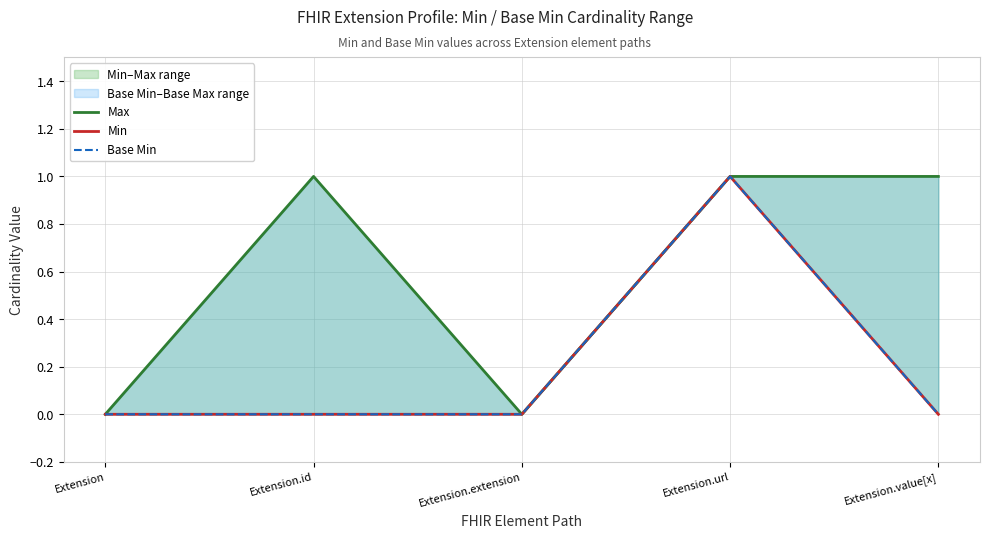

Between Extension.url and Extension, which is larger?

Extension.url